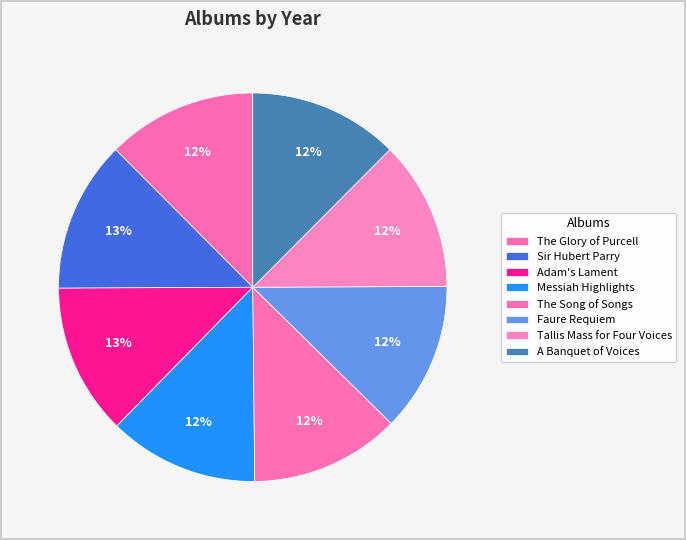

Is there a majority slice in this chart?

No